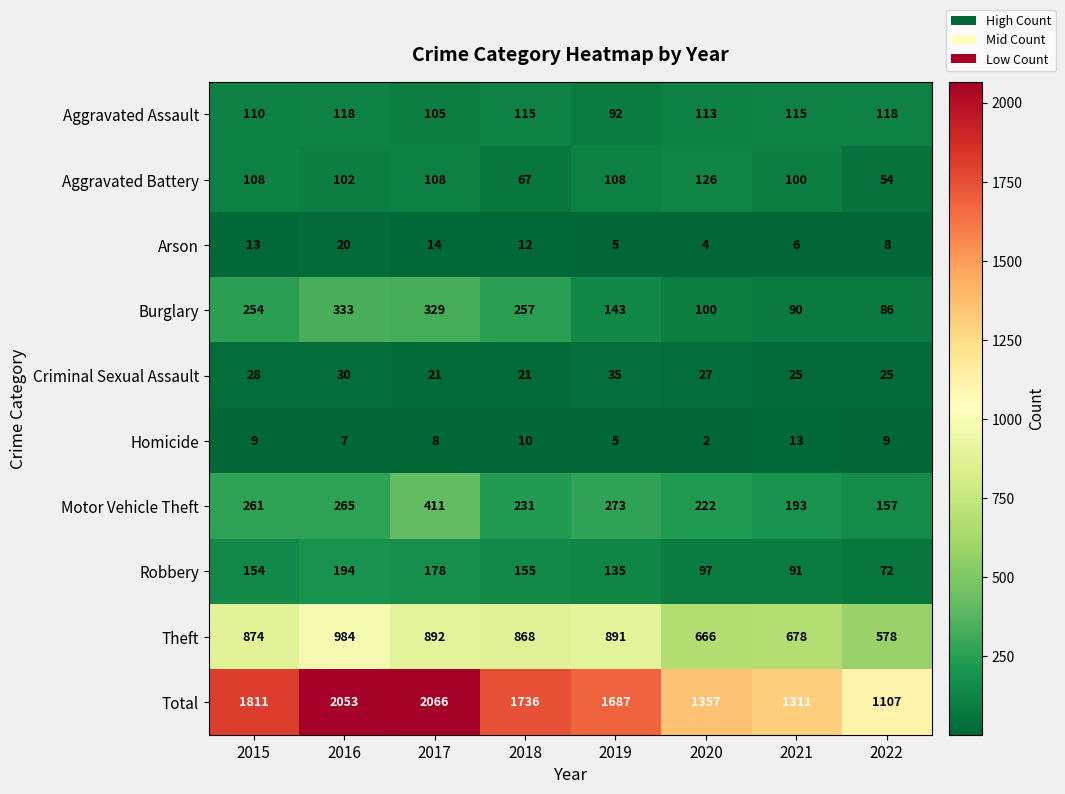

At which category is the sum across all series the highest?

2017